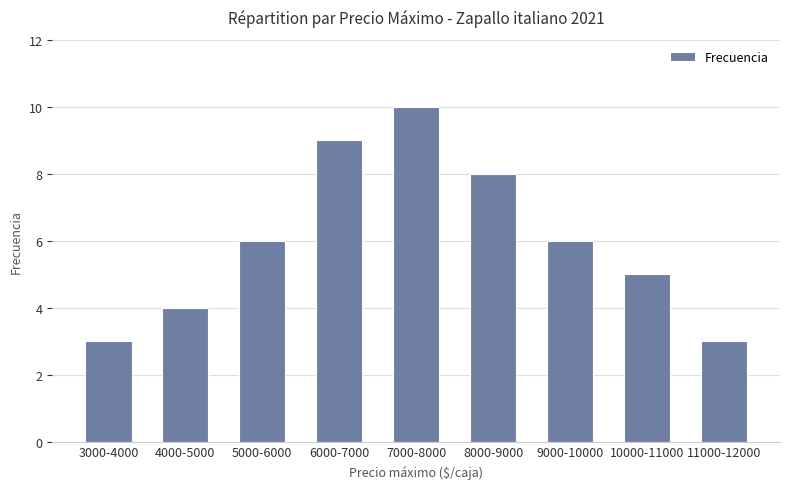

What is the difference between the maximum and minimum values?

7